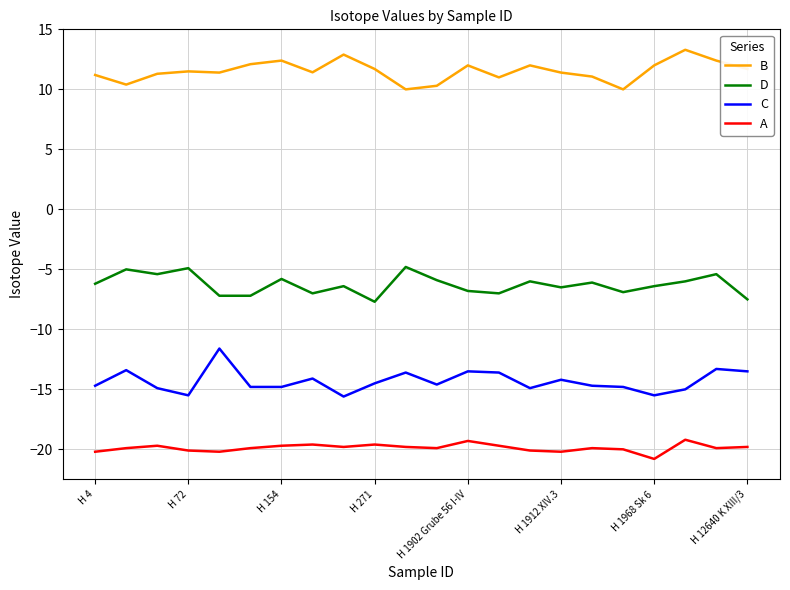

List the series in order of their peak value, highest first.

B, D, C, A